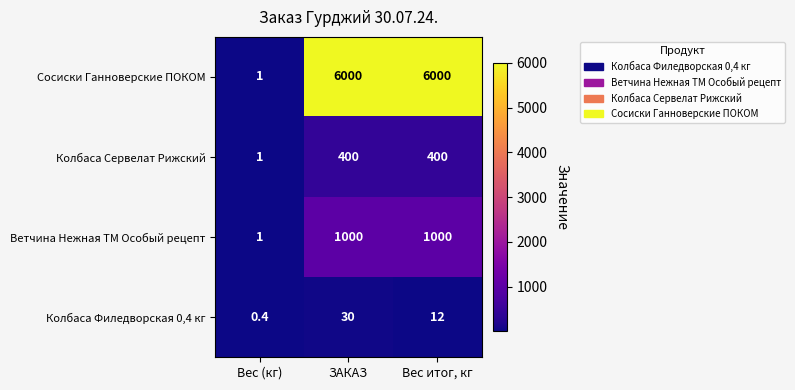

At Вес итог, кг, list the series in order from largest to smallest.

Сосиски Ганноверские ПОКОМ, Ветчина Нежная ТМ Особый рецепт, Колбаса Сервелат Рижский, Колбаса Филедворская 0,4 кг